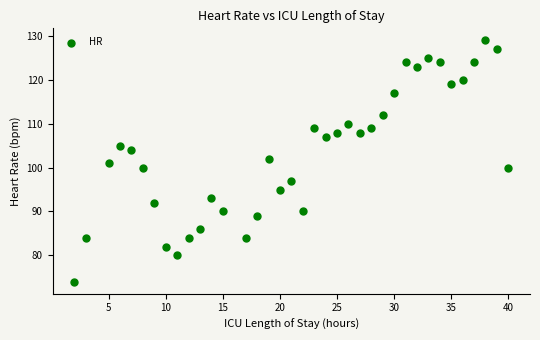

What is the range of X values (max minus min)?

38